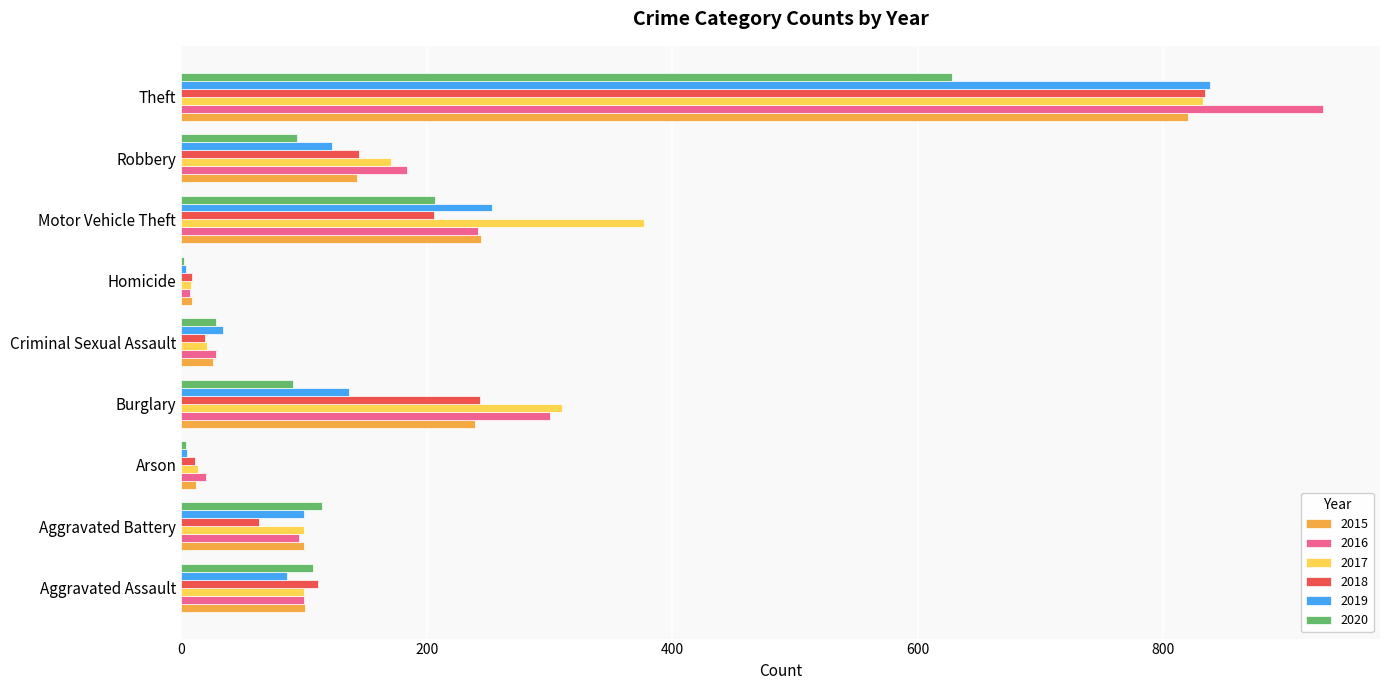

What is the sum of the 2019 values at Theft and Aggravated Assault?

924